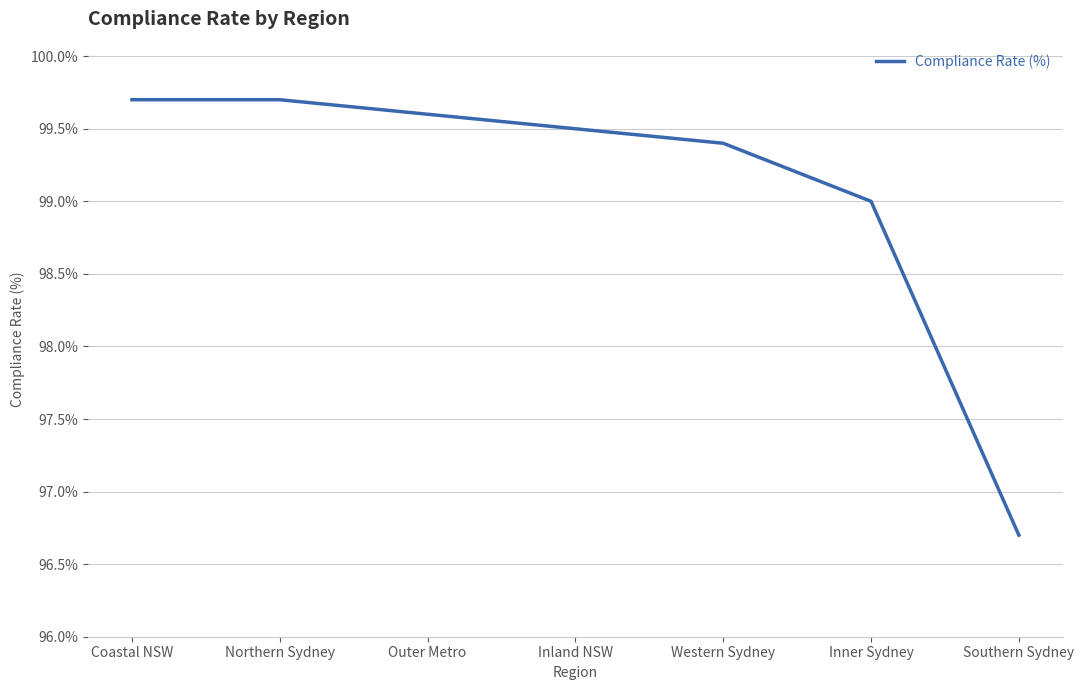

What position from the left is Western Sydney?

5